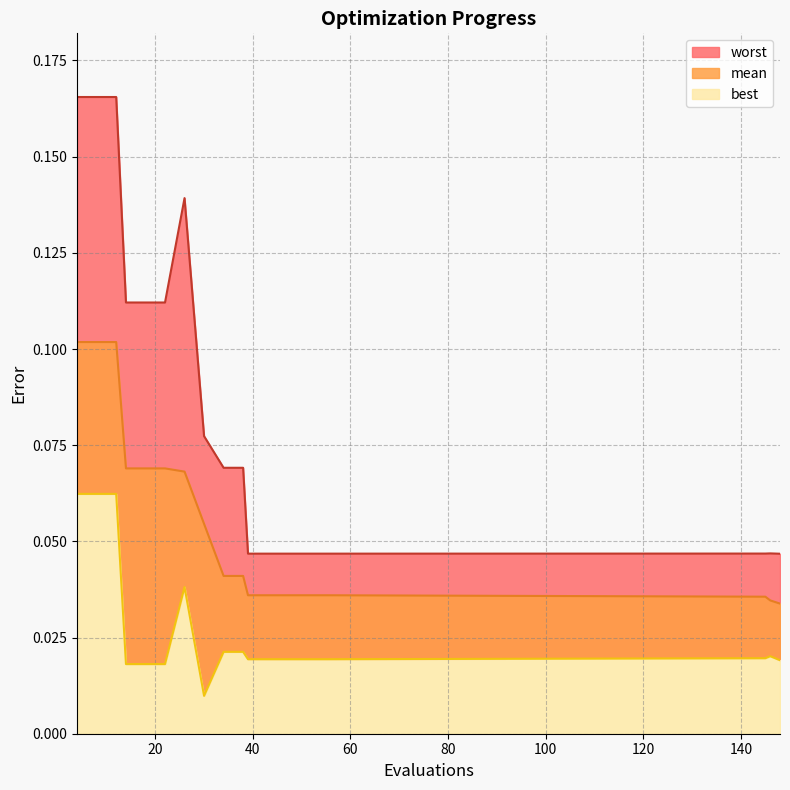

How many lines are shown in the chart?

3